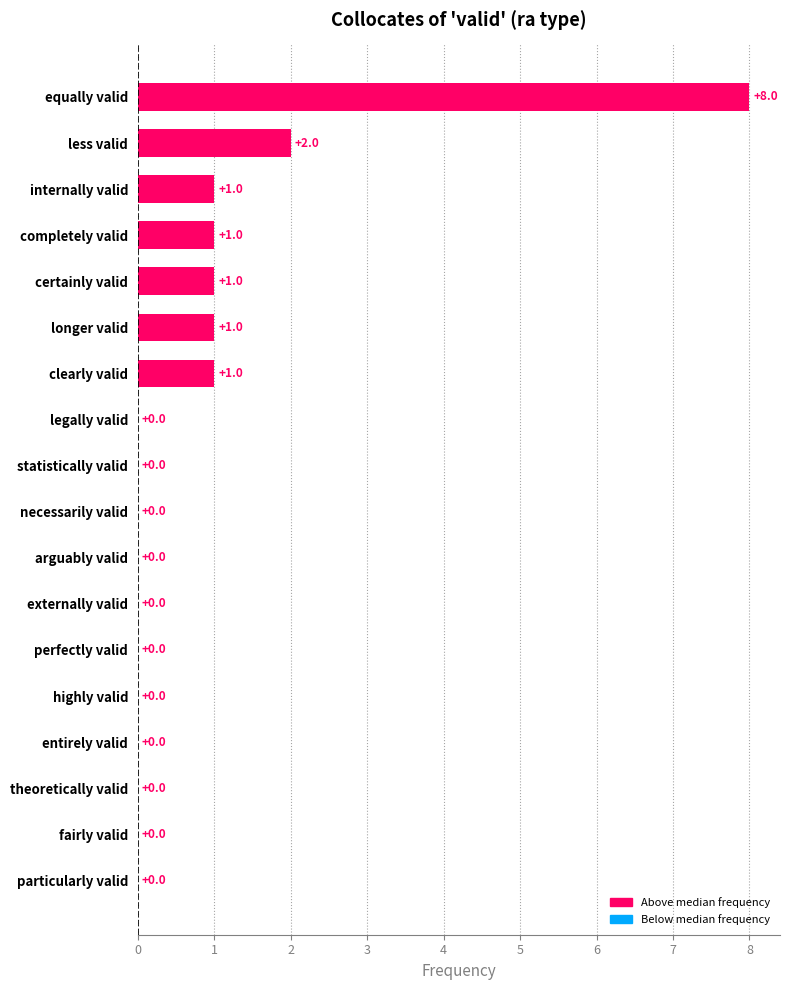

Reading bottom to top, list all the values displayed in this chart.

particularly valid=0	fairly valid=0	theoretically valid=0	entirely valid=0	highly valid=0	perfectly valid=0	externally valid=0	arguably valid=0	necessarily valid=0	statistically valid=0	legally valid=0	clearly valid=1	longer valid=1	certainly valid=1	completely valid=1	internally valid=1	less valid=2	equally valid=8